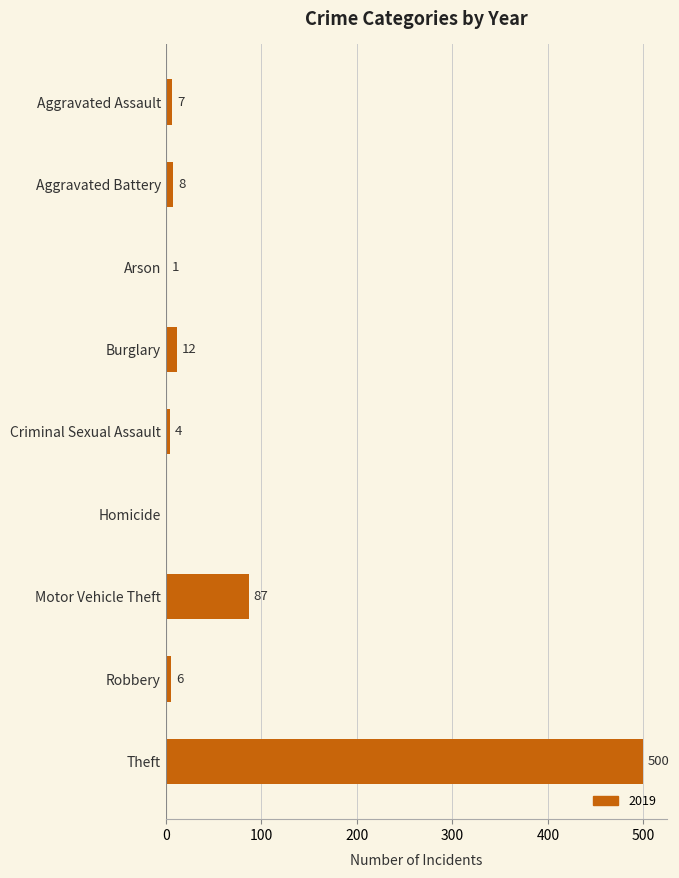

Which has a higher value, Burglary or Aggravated Battery?

Burglary